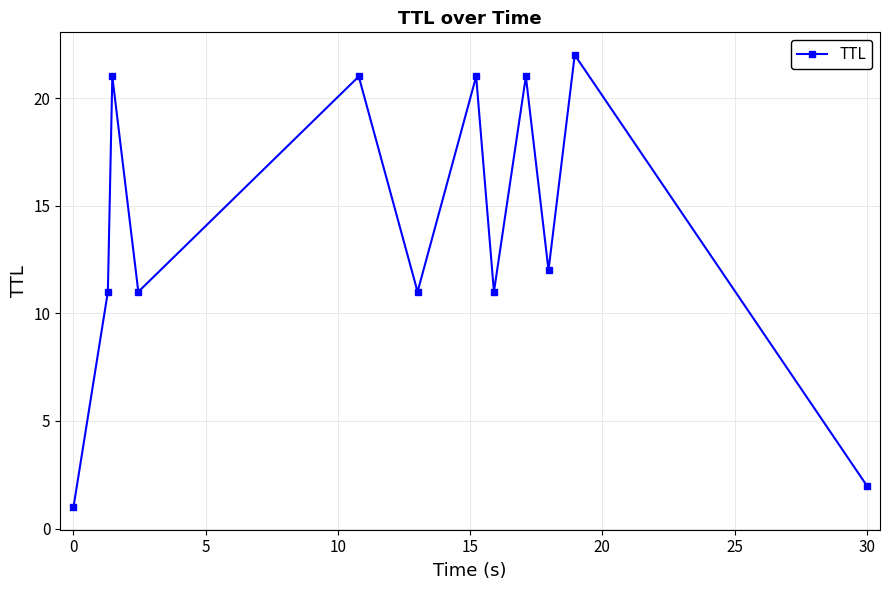

How many interior local valleys (lower than both neighbors) does the data have?

4